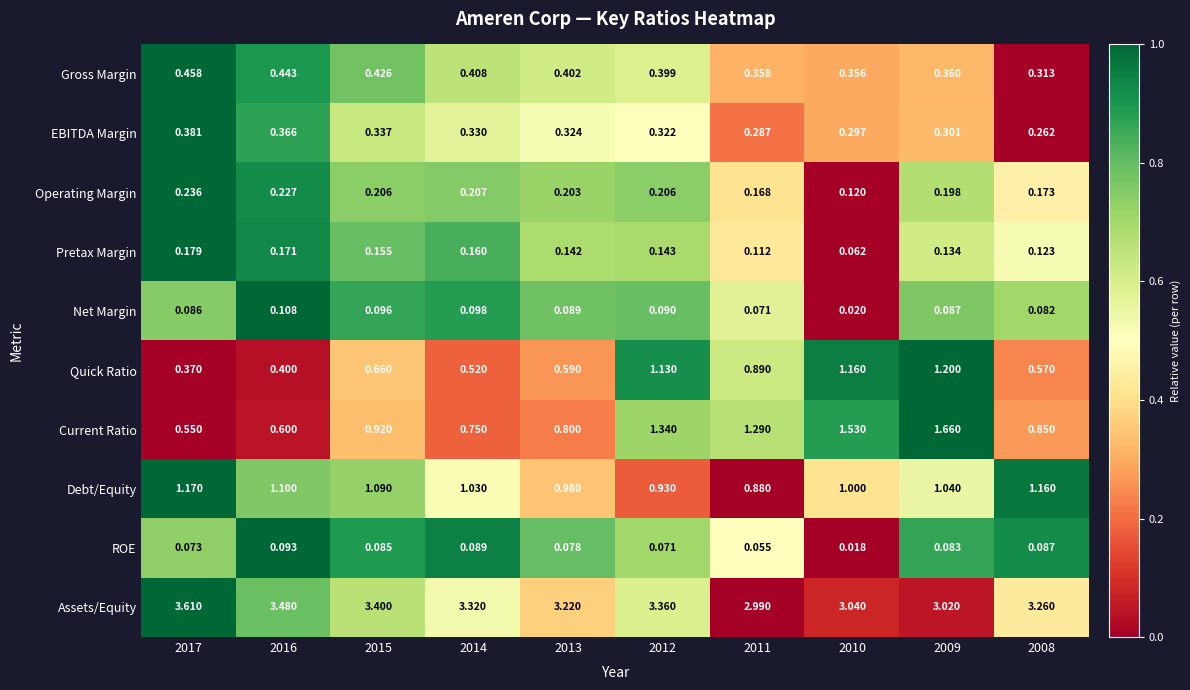

How many categories are shown in the chart?

10